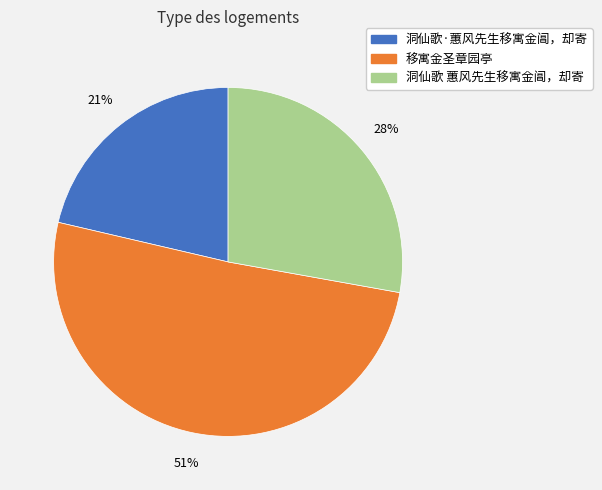

Is the sum of 移寓金圣章园亭 and 洞仙歌·蕙风先生移寓金阊，却寄 greater than half?

Yes